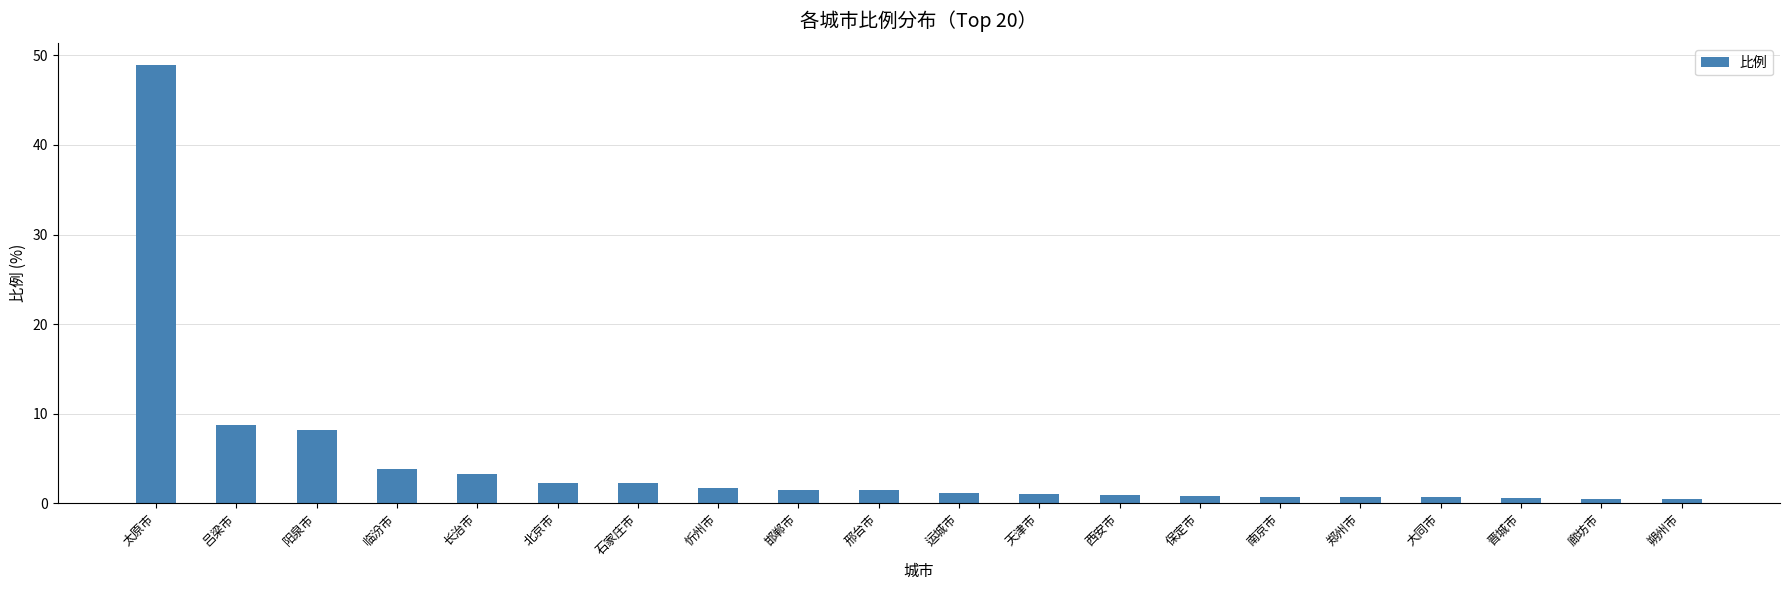

True or false: the data shows 8.7 at 吕梁市.

True